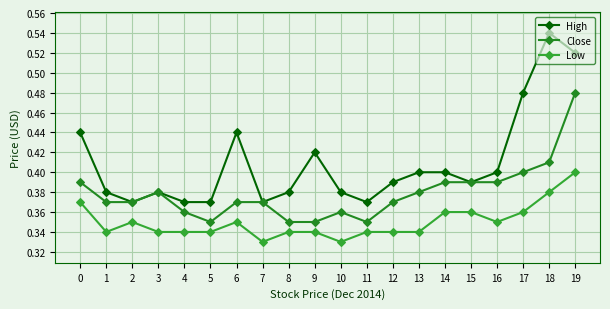

Rank the series by their maximum value, from lowest to highest.

Low, Close, High